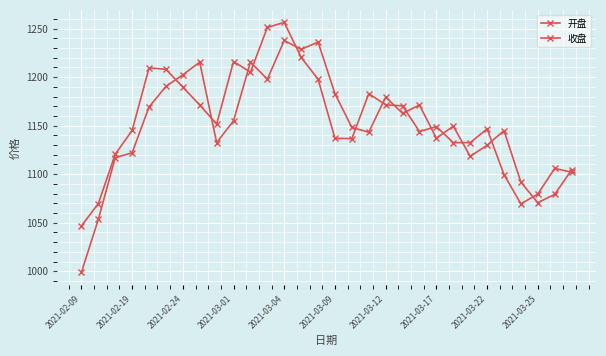

What is the difference between the maximum and minimum values in the 收盘 series?

209.7